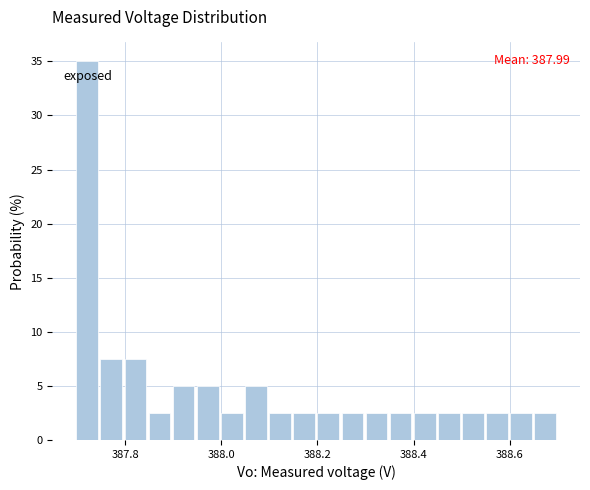

Around what value on the x-axis is the tallest bar? Give the approximate position of its centre, as read against the axis.

387.72